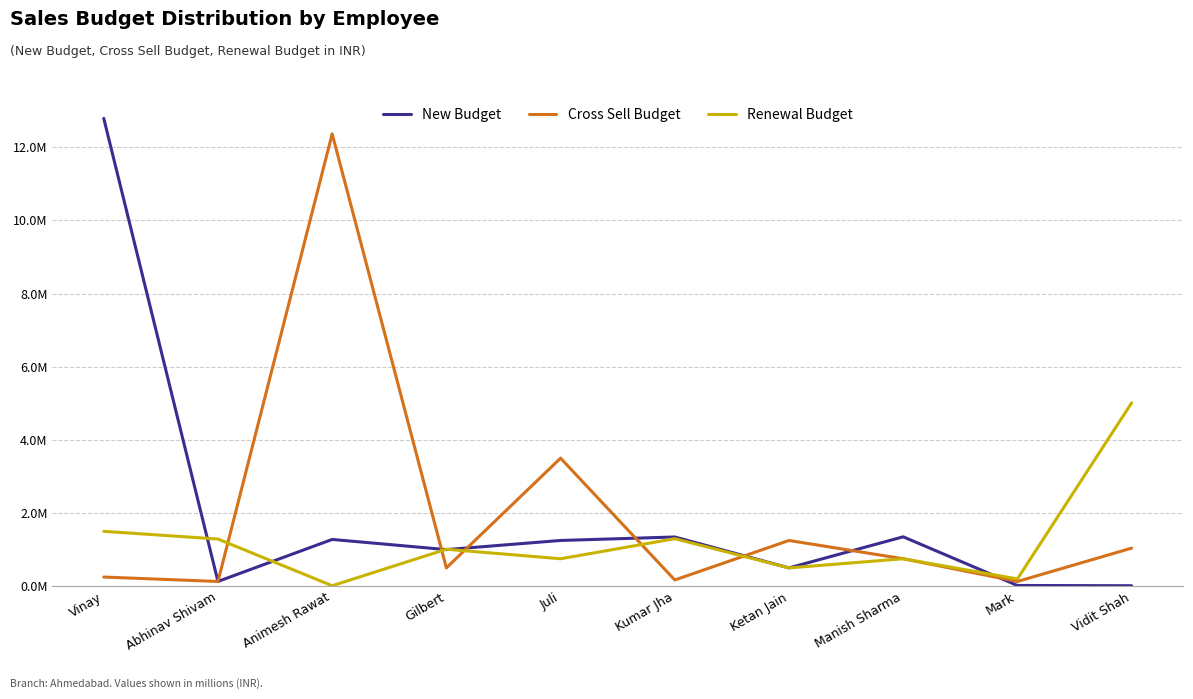

Is it true that New Budget equals 0.7 at Animesh Rawat?

False